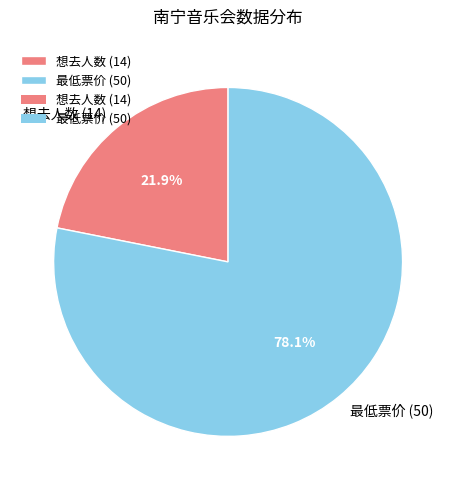

How many slices are in this pie chart?

2